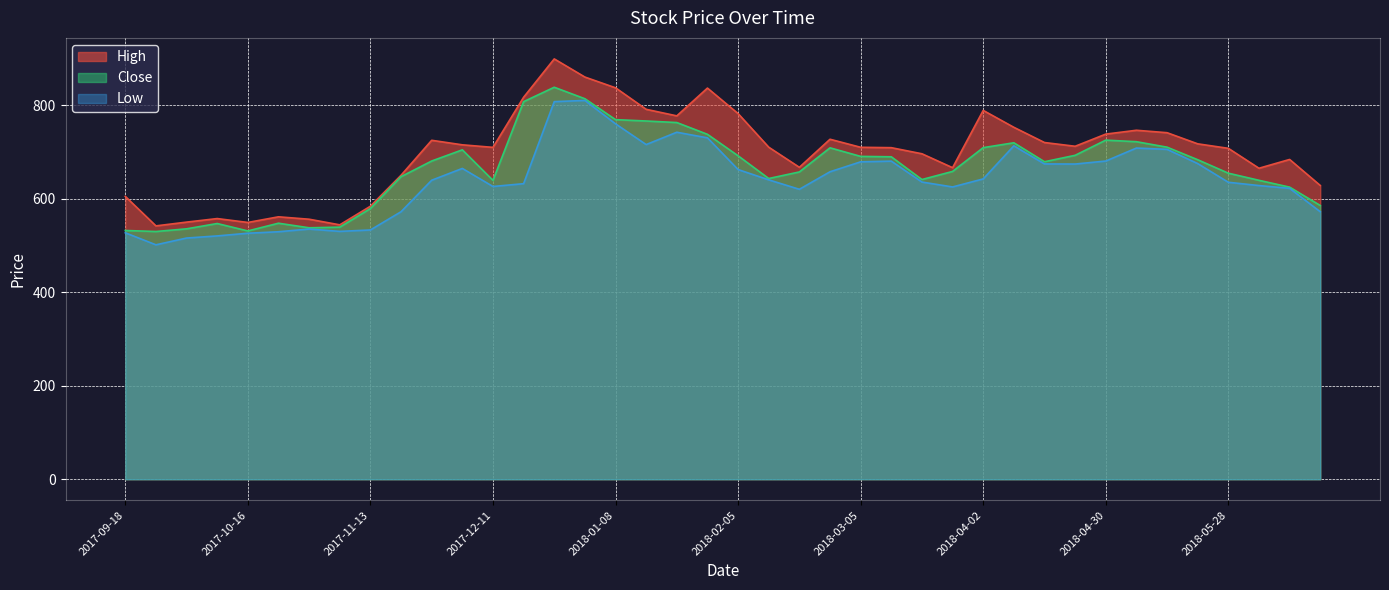

True or false: High has a value of 1337.9 at 2018-05-07.

False